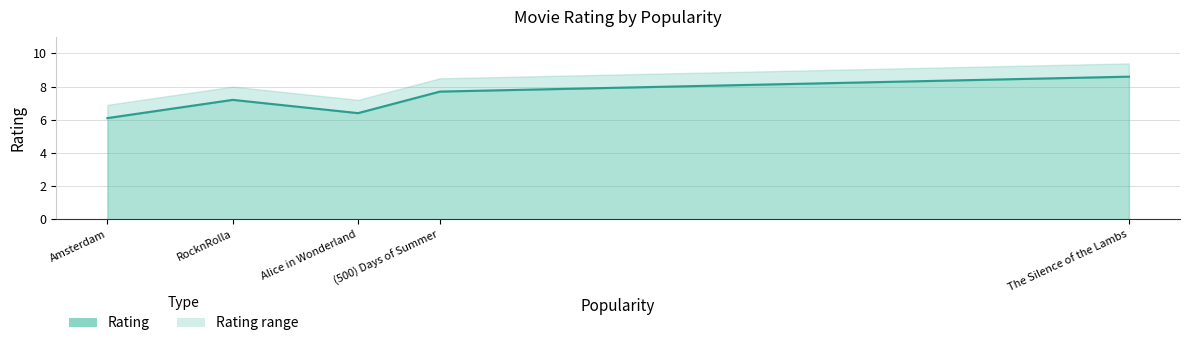

What is the label of the 5th point from the left?

The Silence of the Lambs